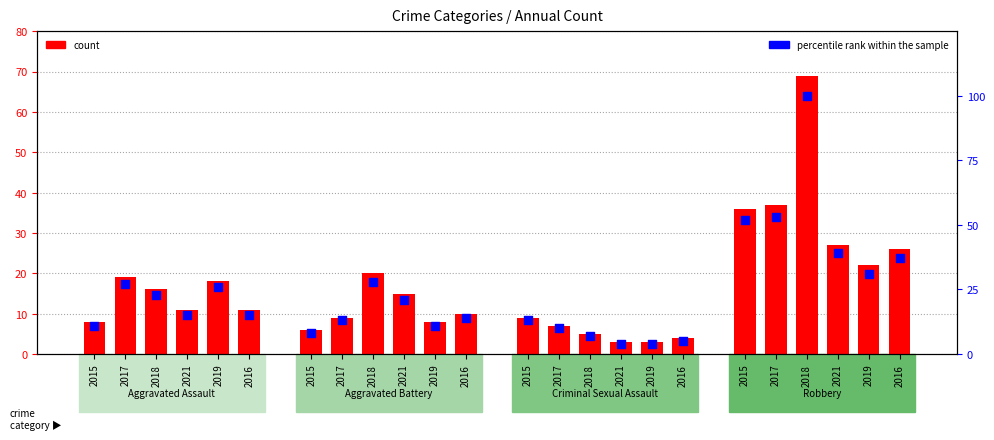

What are all the series names shown in the legend?

count, percentile rank within the sample